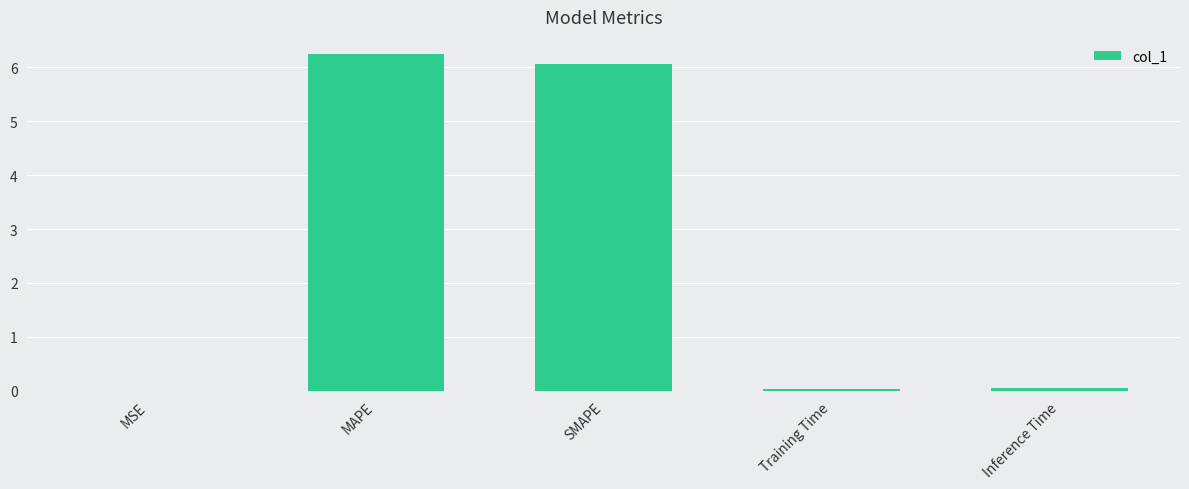

What value does the data have at SMAPE?

6.1